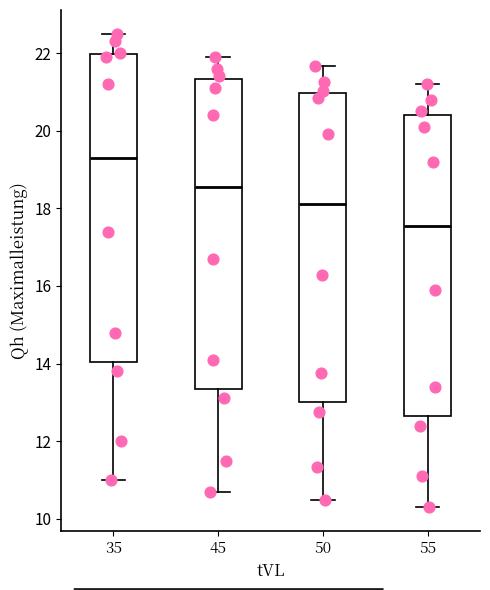

Which box's median line is the lowest?

55